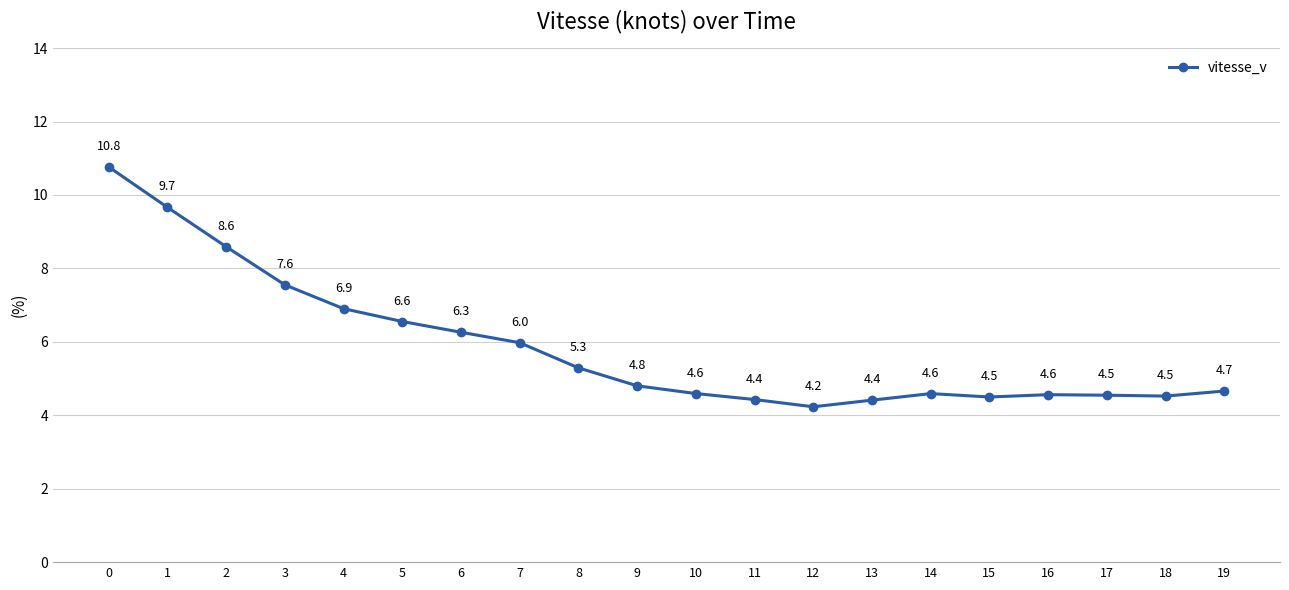

What is the change in value from 1 to 5?

-3.1